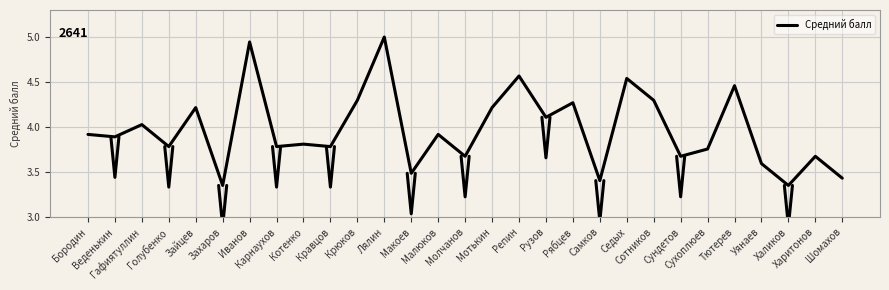

Reading left to right, extract all data points from this chart.

3.9	3.9	4.0	3.8	4.2	3.4	4.9	3.8	3.8	3.8	4.3	5.0	3.5	3.9	3.7	4.2	4.6	4.1	4.3	3.4	4.5	4.3	3.7	3.8	4.5	3.6	3.4	3.7	3.4